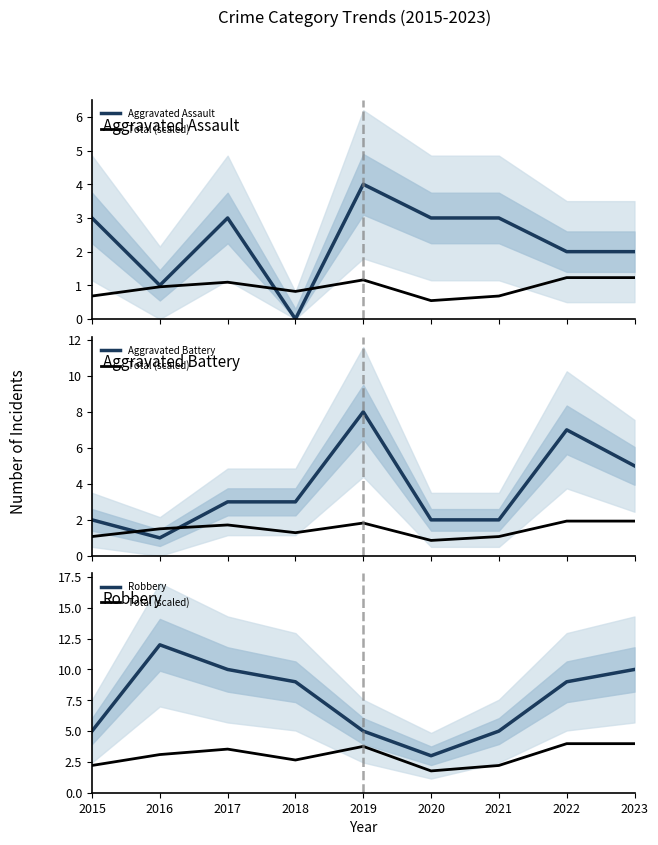

Count the Aggravated Assault values in the range 2 to 3.

6